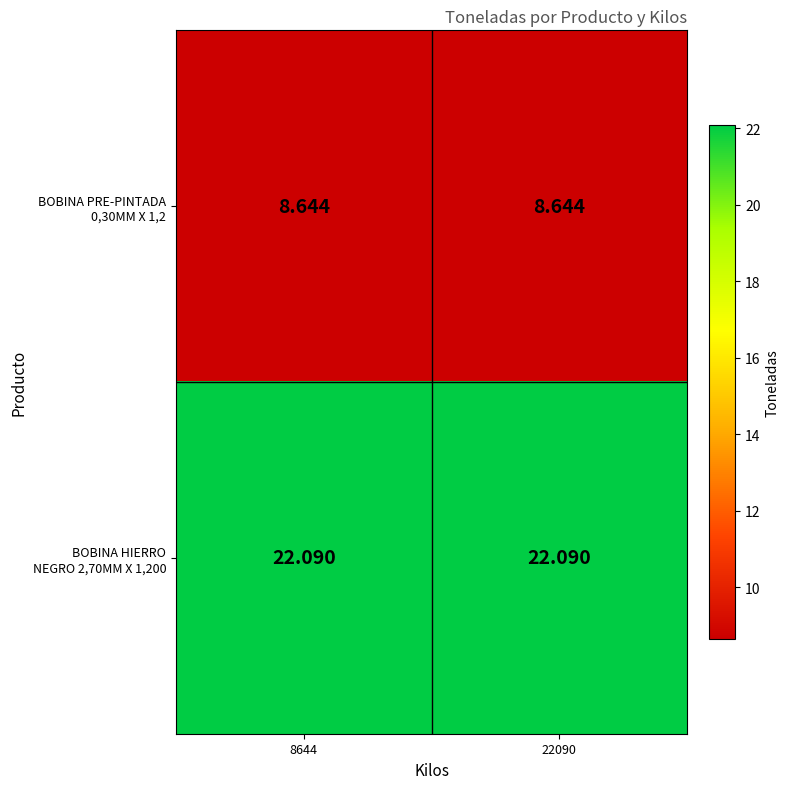

Which category has the lowest value across all series?

8644